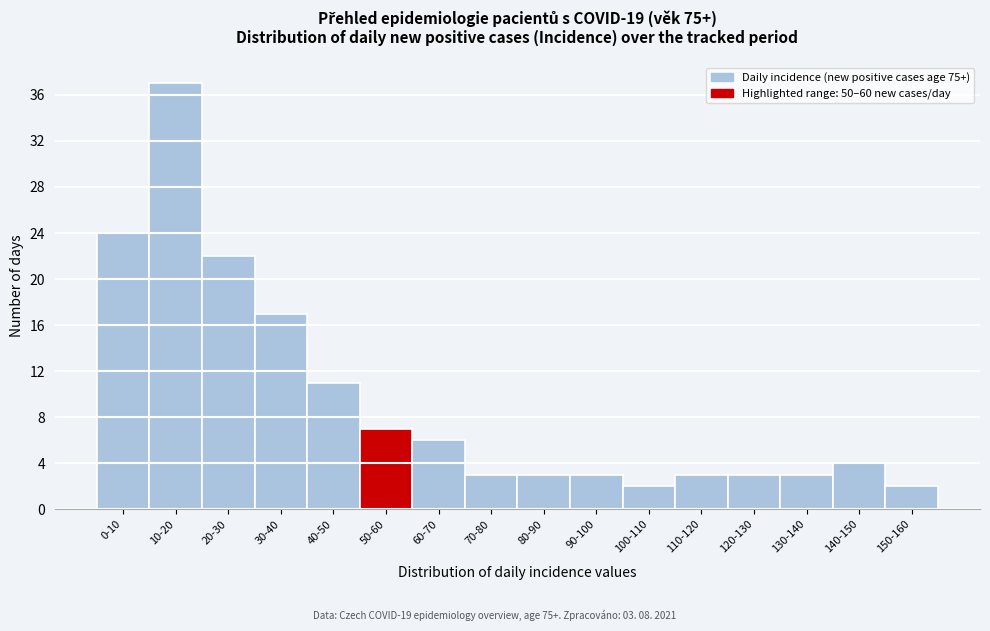

Reading left to right, transcribe all the data shown in this chart.

0-10=24	10-20=37	20-30=22	30-40=17	40-50=11	50-60=7	60-70=6	70-80=3	80-90=3	90-100=3	100-110=2	110-120=3	120-130=3	130-140=3	140-150=4	150-160=2